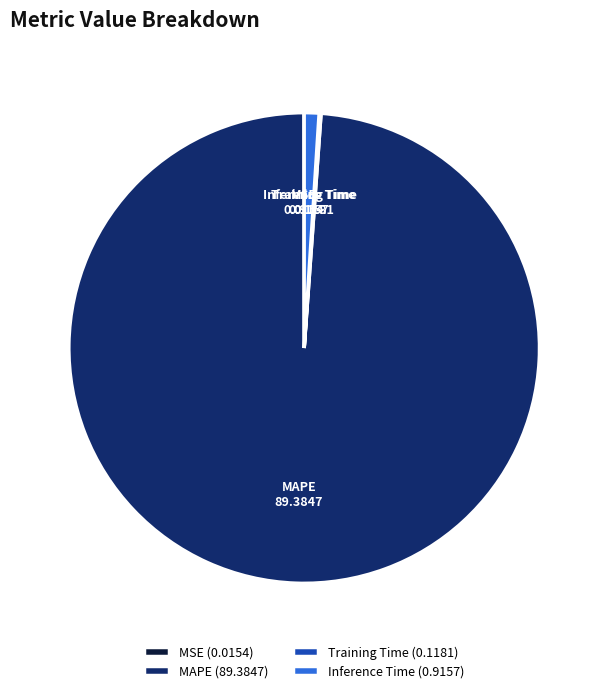

What is the majority slice?

MAPE